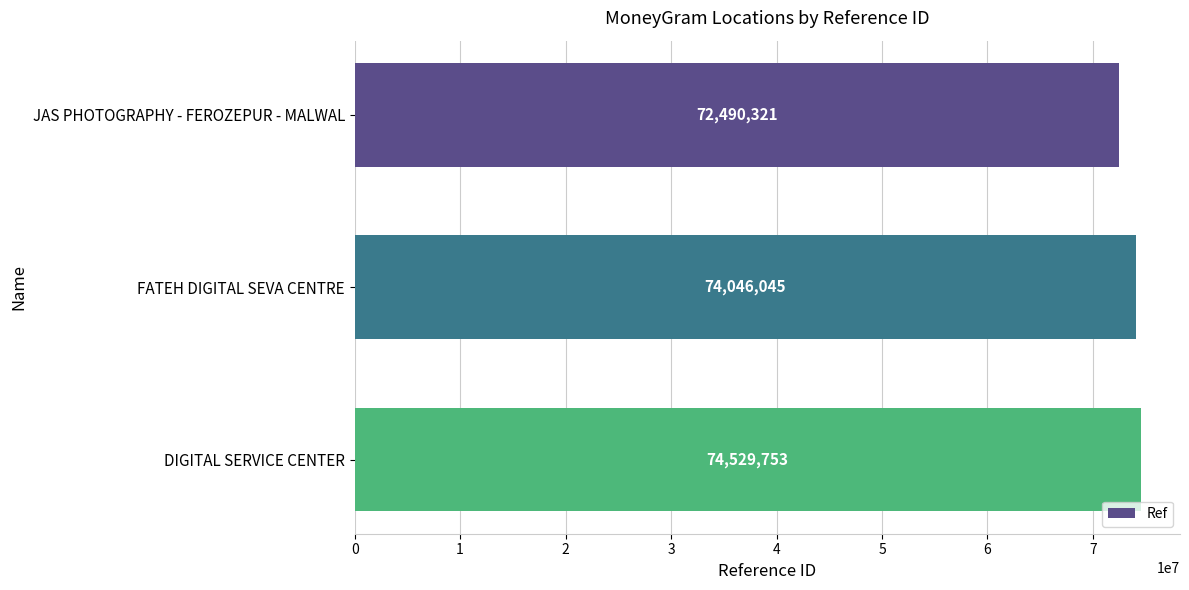

What is the change in value from JAS PHOTOGRAPHY - FEROZEPUR - MALWAL to DIGITAL SERVICE CENTER?

+2039432